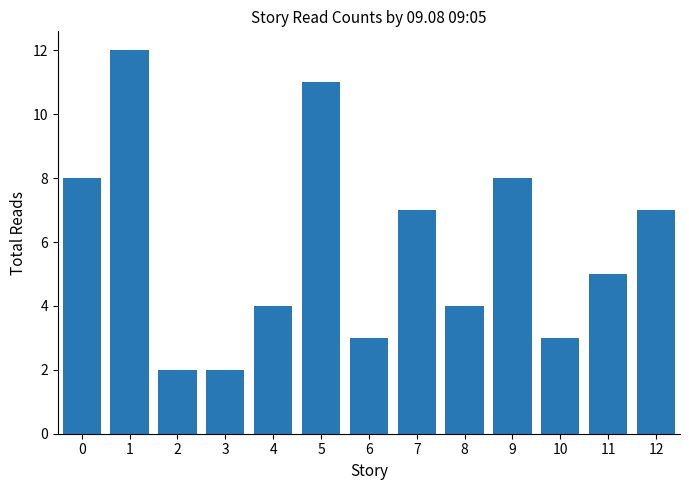

What is the change in value from 0 to 8?

-4